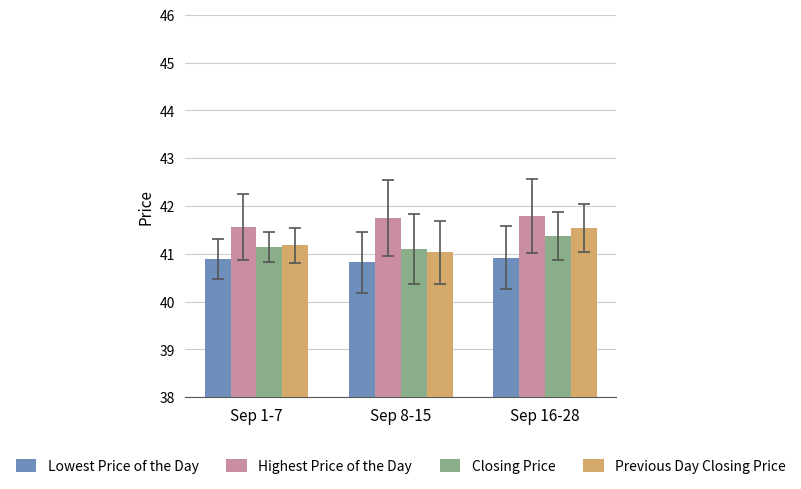

Are the bars grouped side by side (vs. stacked)?

Yes